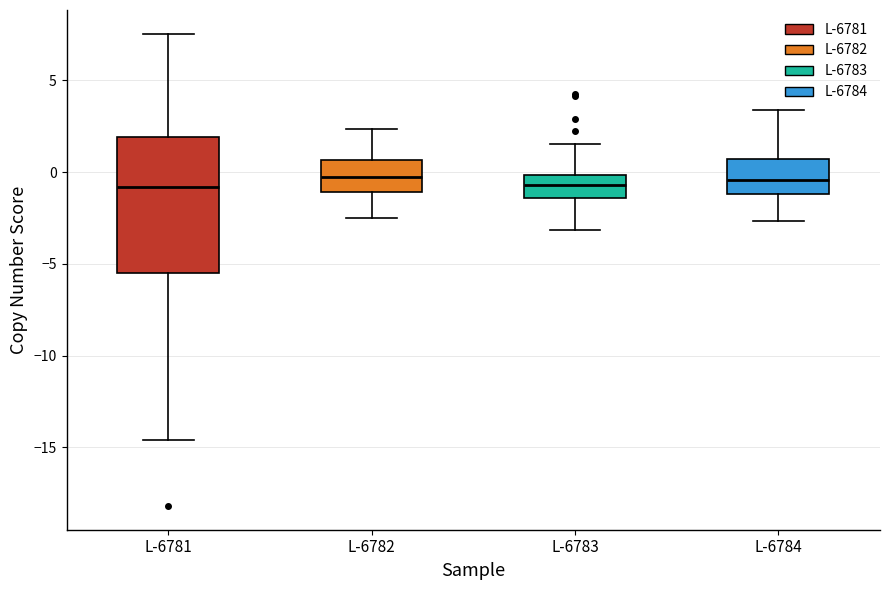

Where does the upper whisker of the box for L-6783 end on the y-axis? The values are not printed on the chart, so give them approximately, as read against the axis.

1.5